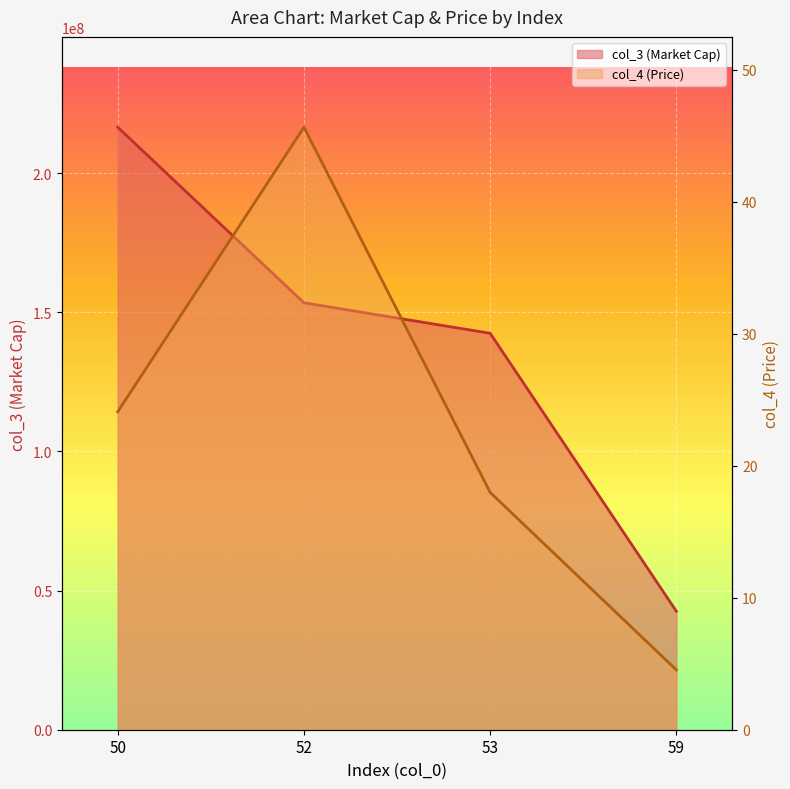

Rank the series at 52 from highest to lowest value.

col_3 (Market Cap), col_4 (Price)